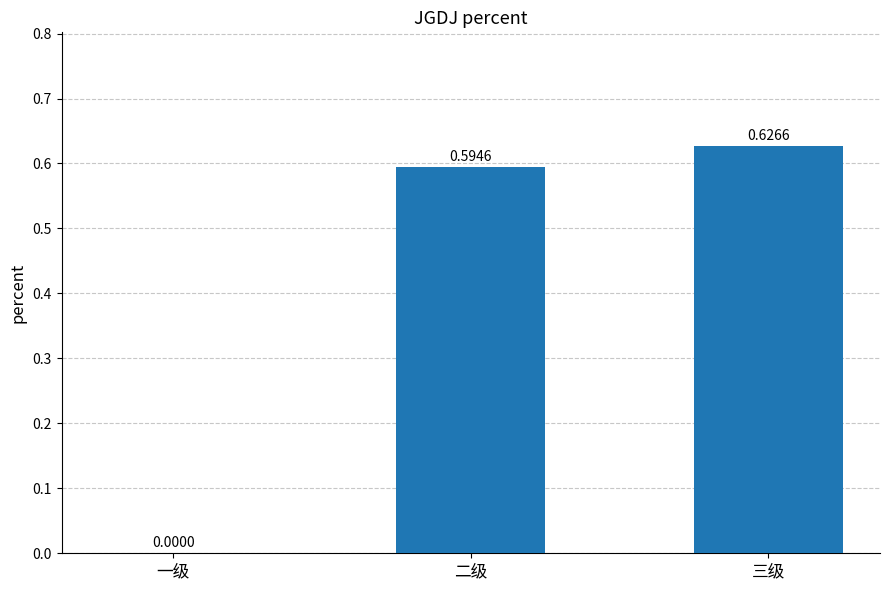

Which category has the highest value across all series?

三级